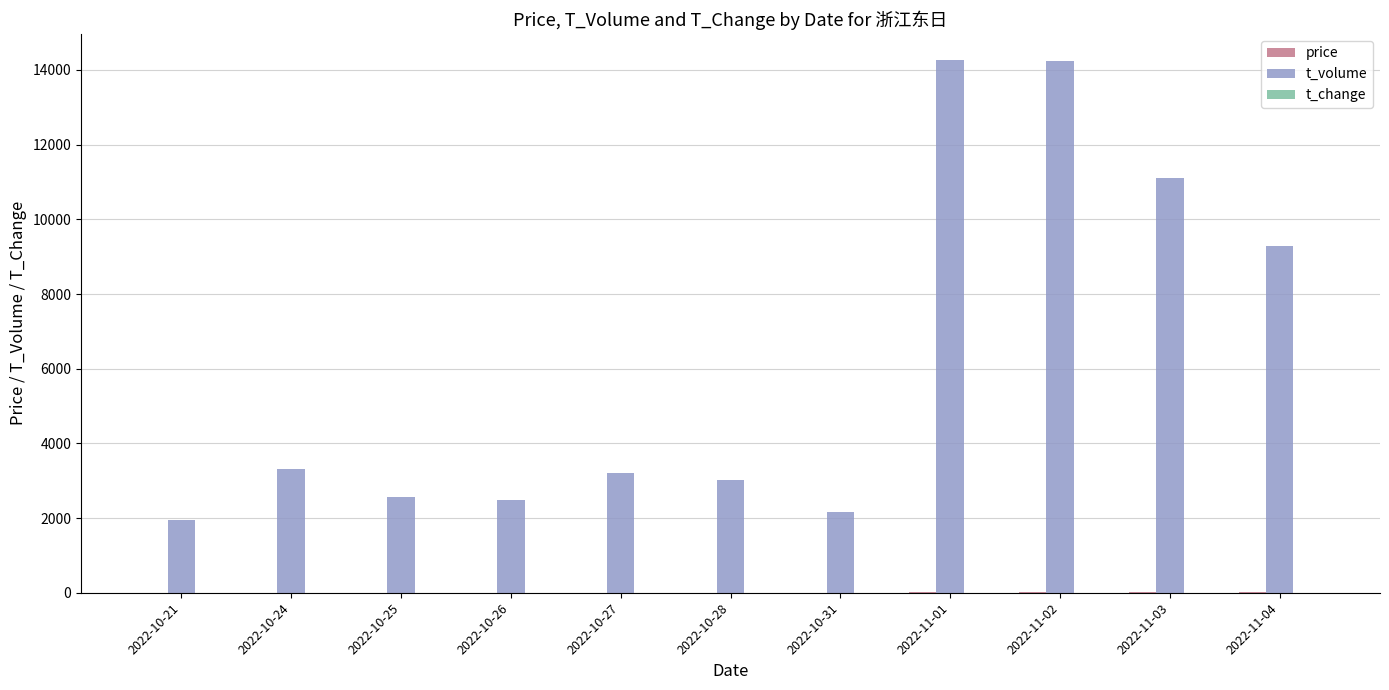

Which series has the largest total across all categories?

t_volume